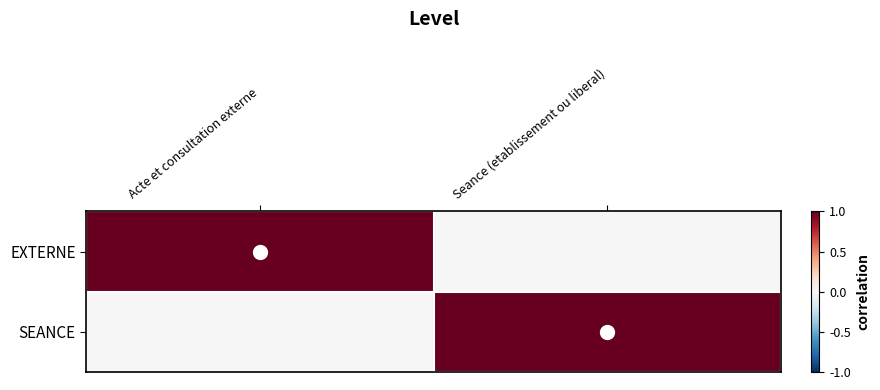

Which series has the largest range (max minus min)?

EXTERNE